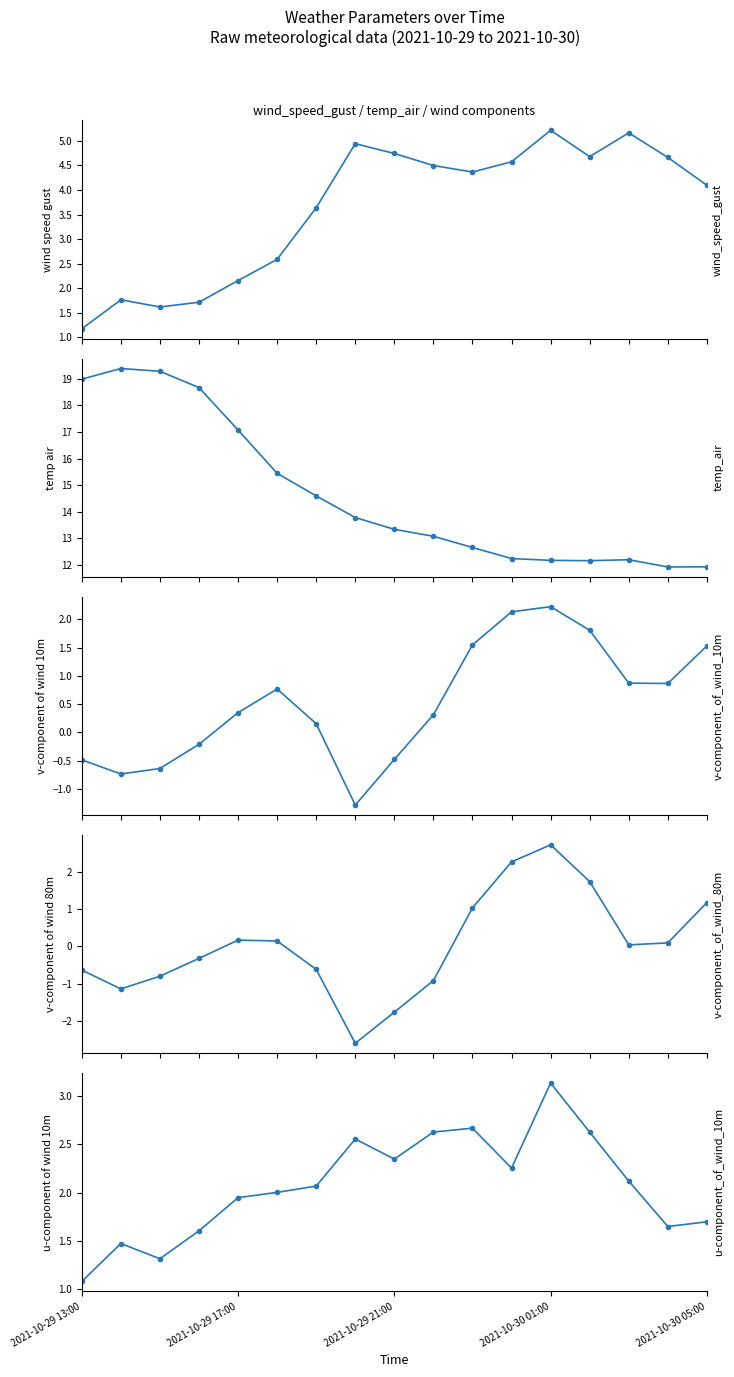

What is the difference between the maximum and minimum values in the v-component_of_wind_80m series?

5.3